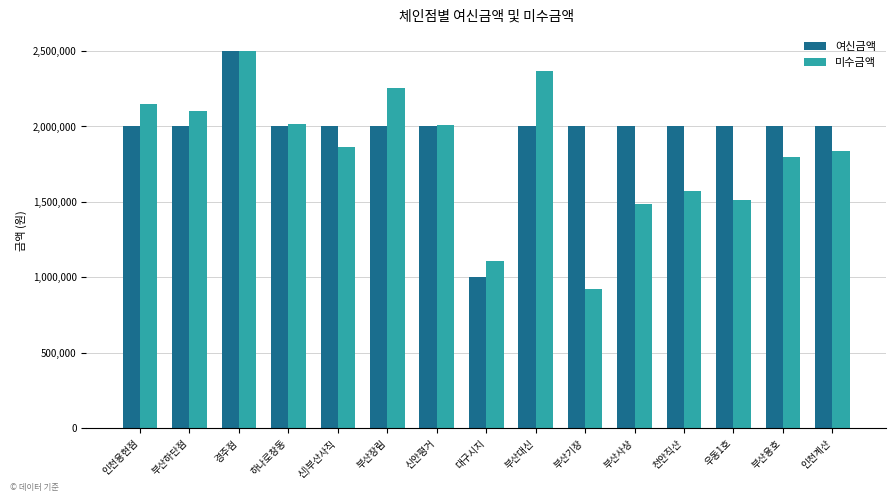

Rank the series by their average value, from lowest to highest.

미수금액, 여신금액